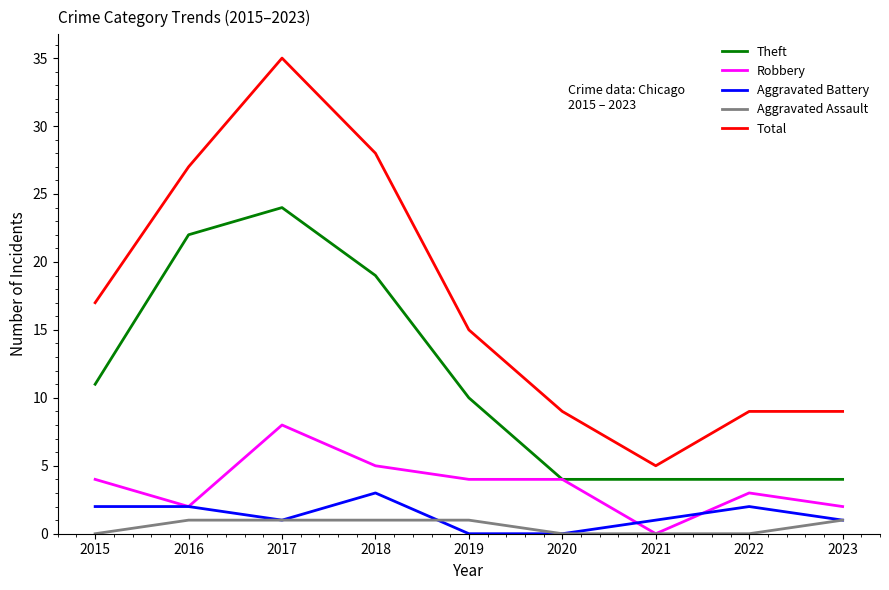

Is the value of Robbery at 2023 greater than the value of Total at 2022?

No